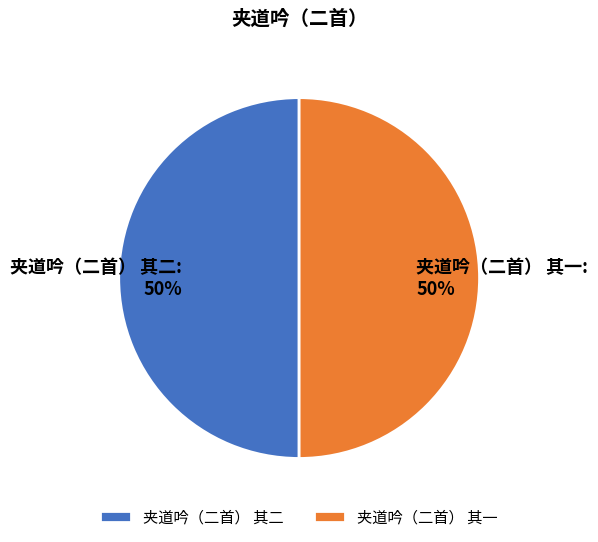

To the nearest percent, what is the combined percentage of 夹道吟（二首） 其二 and 夹道吟（二首） 其一?

100%